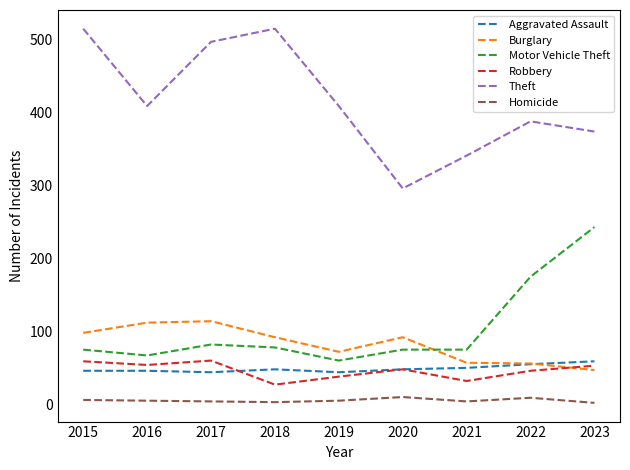

Which series has the largest total across all categories?

Theft